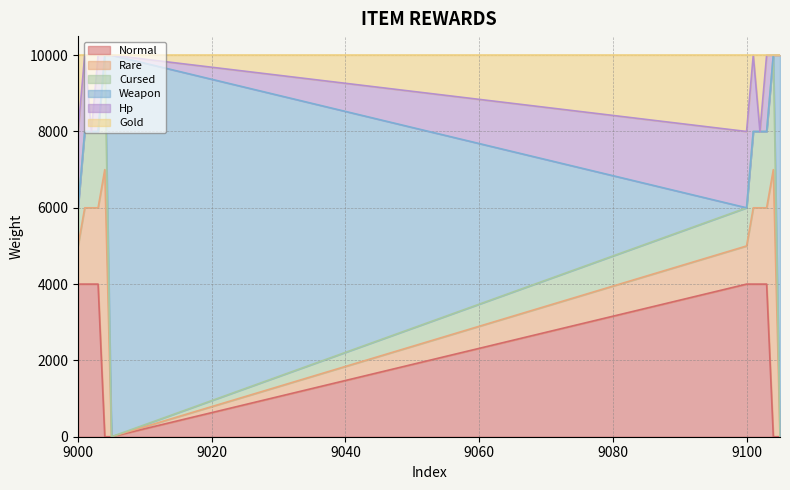

List the series in order of their peak value, highest first.

Weapon, Rare, Normal, Cursed, Hp, Gold